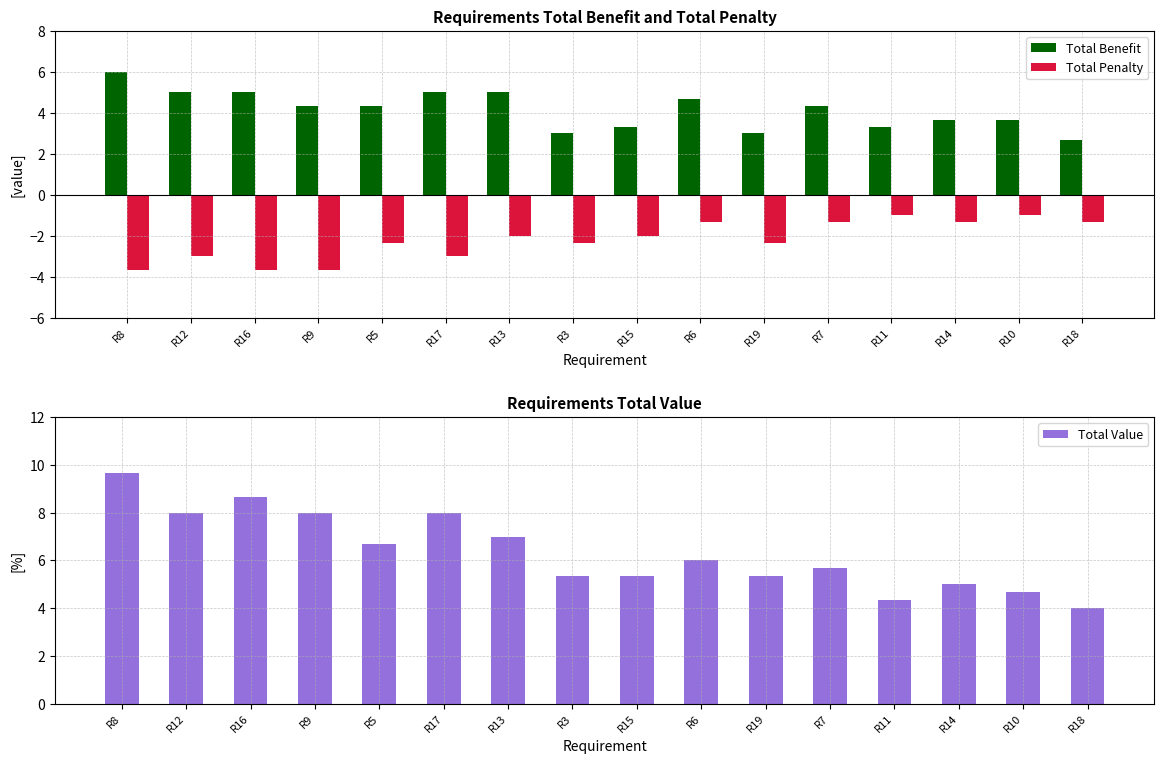

Rank the series by their average value, from lowest to highest.

Total Penalty, Total Benefit, Total Value